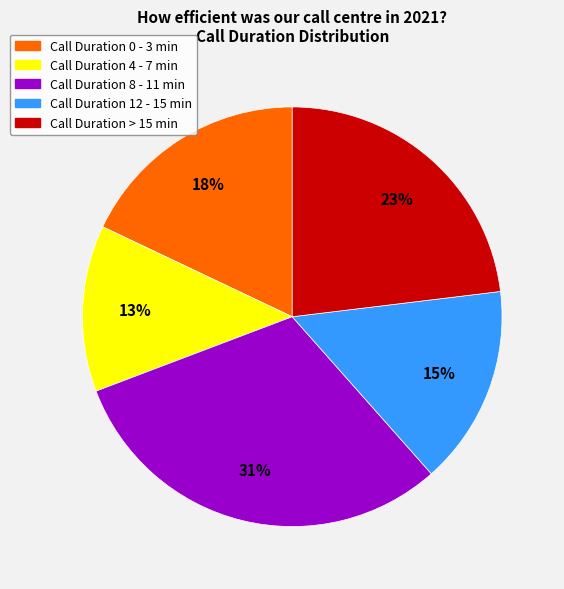

Is there any slice that represents more than half of the pie?

No